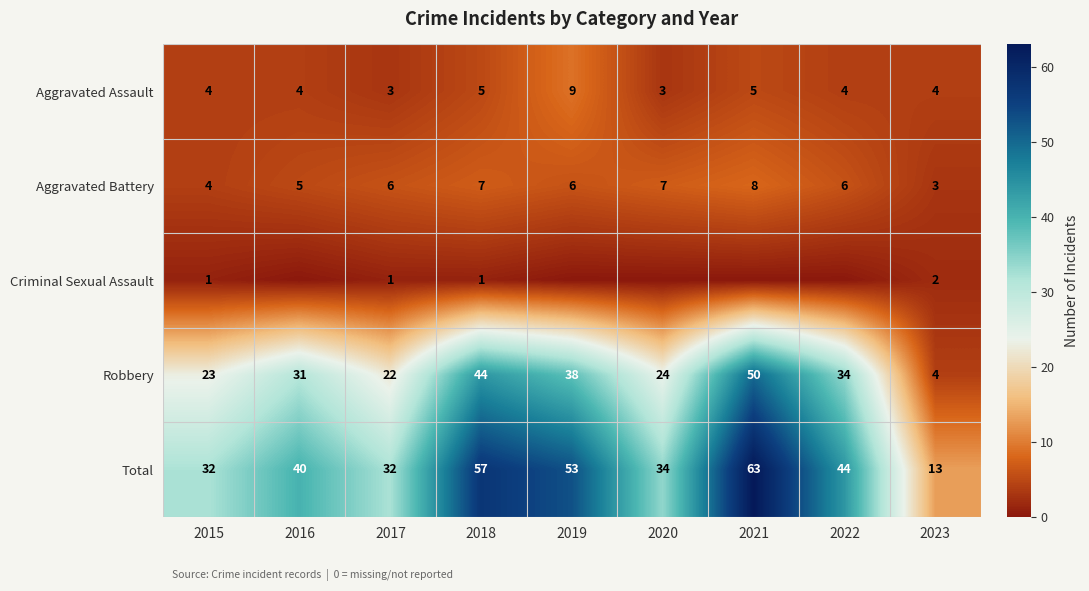

What is the spread (max minus min) of values at 2015?

31